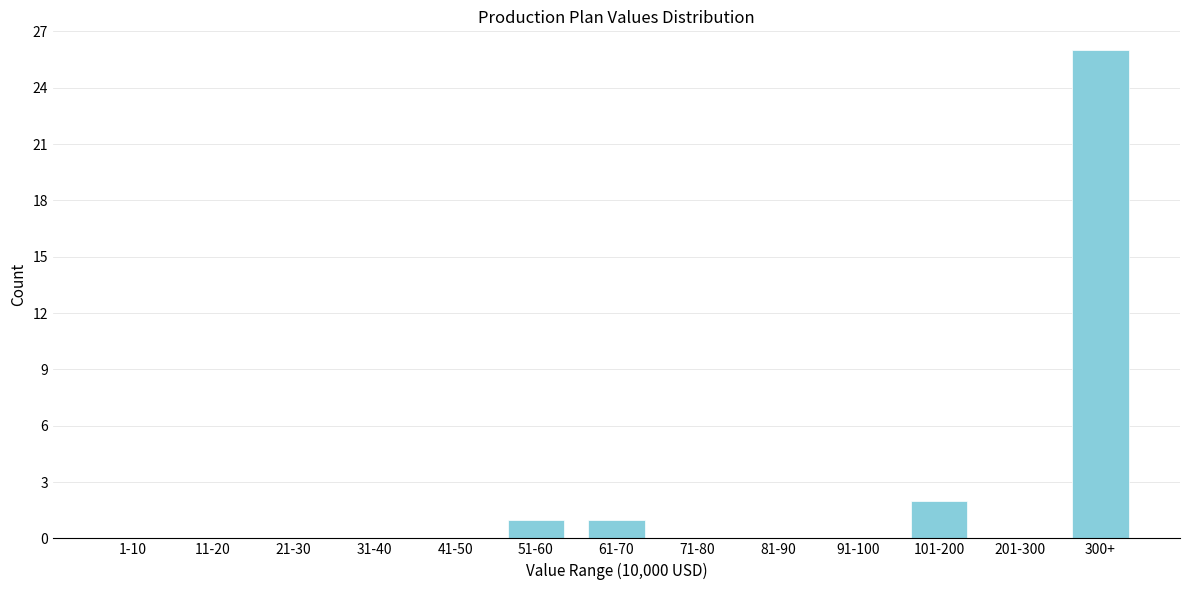

Reading left to right, transcribe all the data shown in this chart.

1-10=0	11-20=0	21-30=0	31-40=0	41-50=0	51-60=1	61-70=1	71-80=0	81-90=0	91-100=0	101-200=2	201-300=0	300+=26